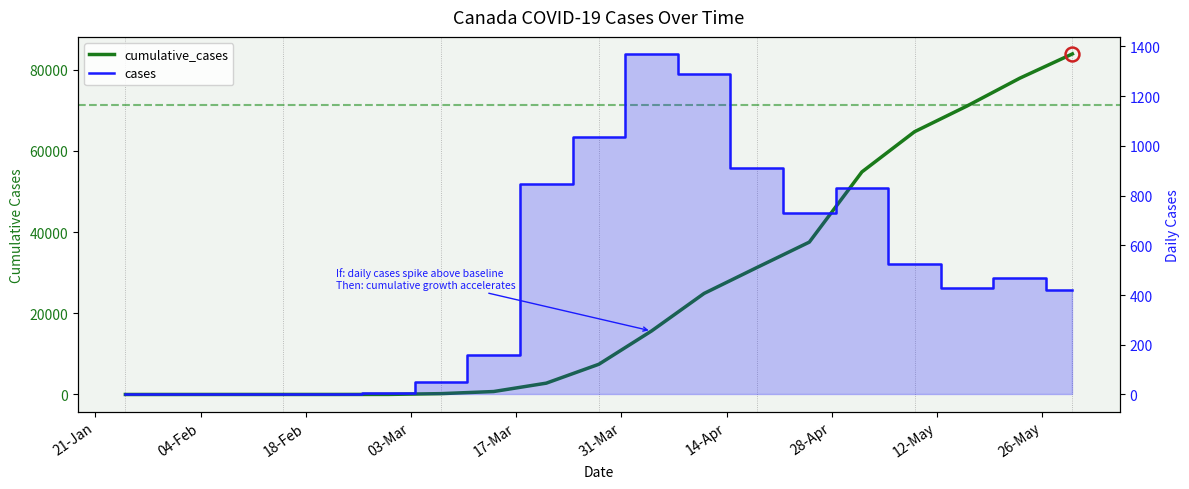

How many lines are shown in the chart?

2